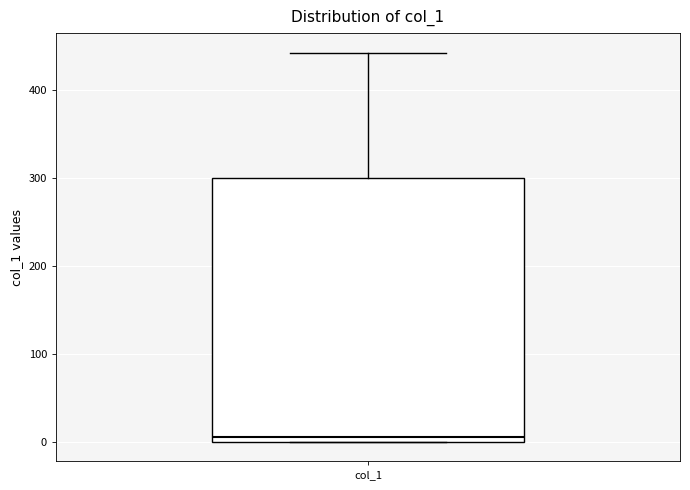

Transcribe this box plot: give where the median line is, the range the box spans, and where the two whiskers end, as read against the y-axis. The values are not printed on the chart, so give them approximately, as read against the axis.

median 10, box 0 to 300, whiskers 0 to 440